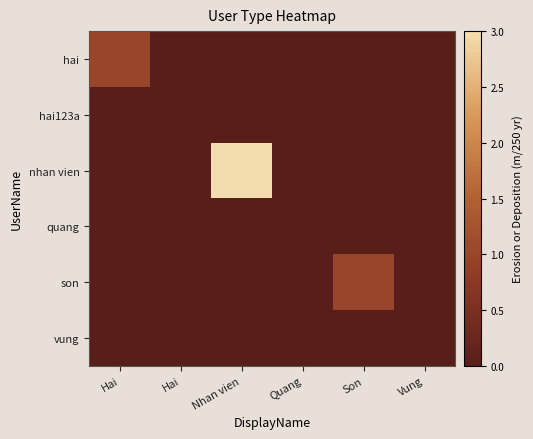

Which series has the largest total across all categories?

nhan vien